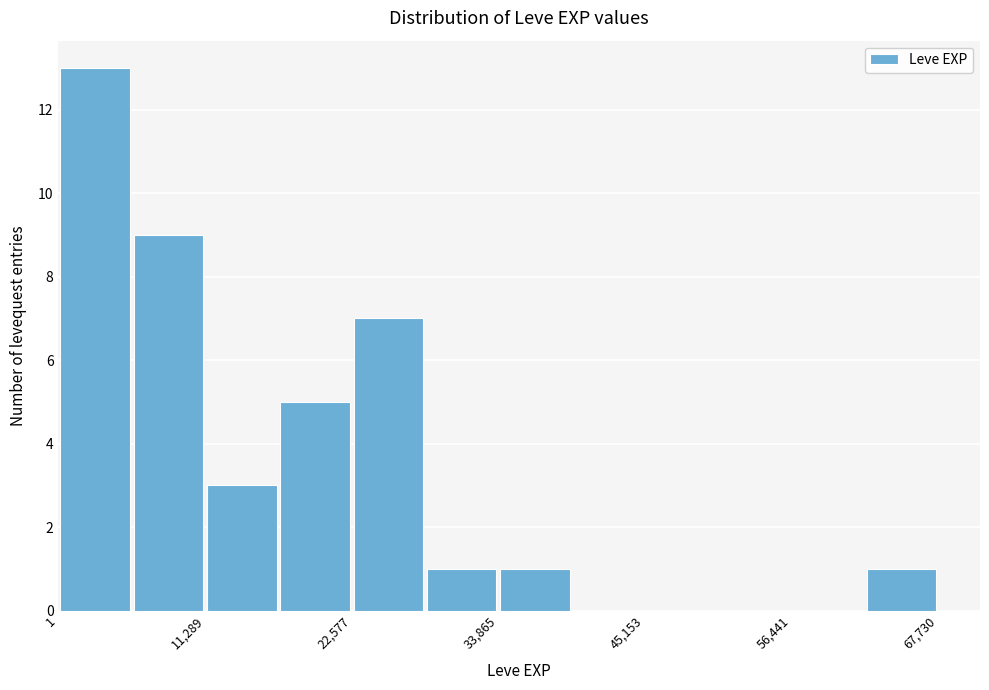

Read against the x-axis, roughly where is the centre of the tallest bar?

2000